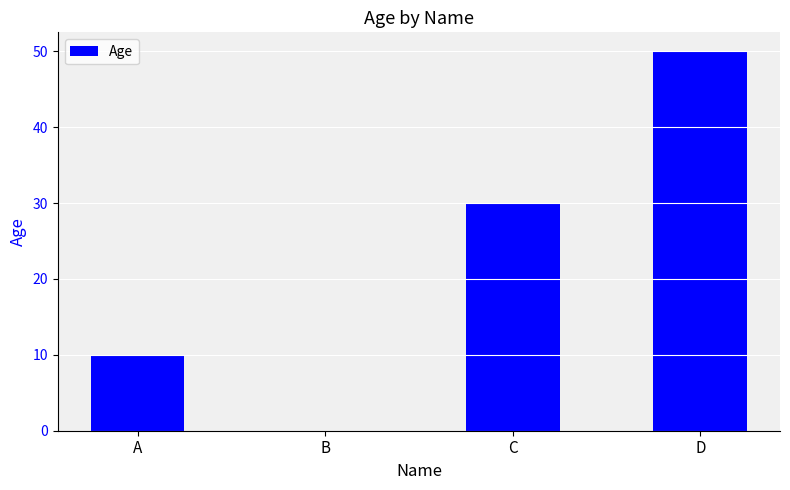

Are the bars horizontal?

No